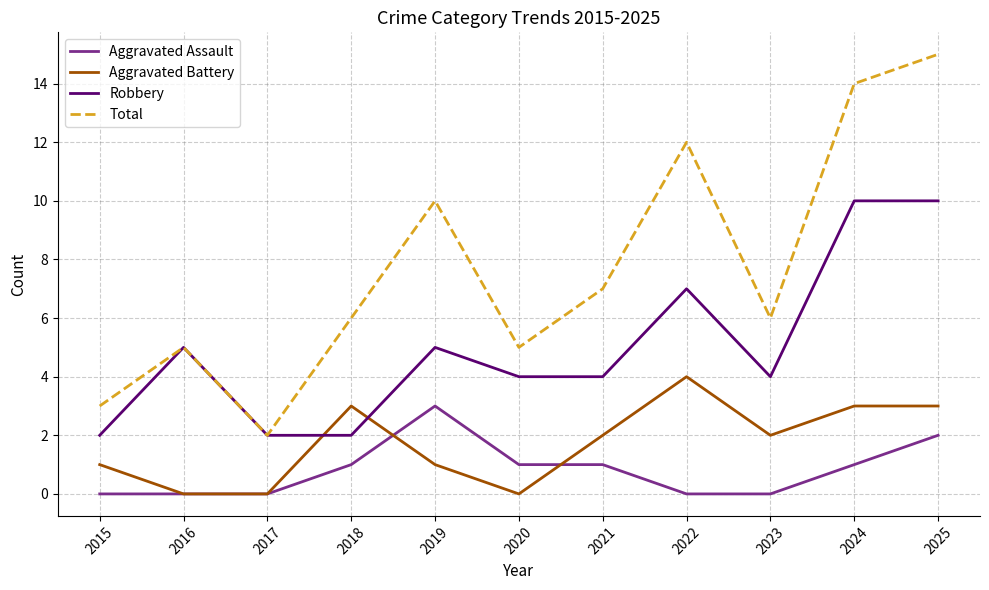

At 2025, list the series in order from largest to smallest.

Total, Robbery, Aggravated Battery, Aggravated Assault